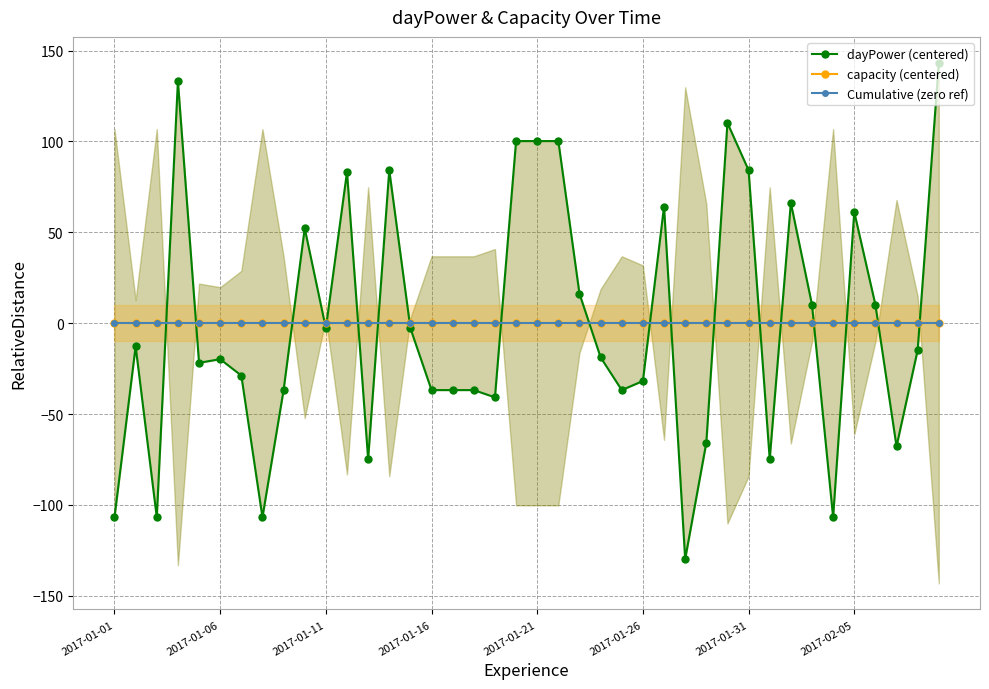

Reading right to left, what are all the values shown in this chart?

dayPower (centered): 143.2	-14.8	-67.8	10.2	61.2	-106.8	10.2	66.2	-74.8	84.2	110.2	-65.8	-129.8	64.2	-31.8	-36.8	-18.8	16.2	100.2	100.2	100.2	-40.8	-36.8	-36.8	-36.8	-2.8	84.2	-74.8	83.2	-2.8	52.2	-36.8	-106.8	-28.8	-19.8	-21.8	133.2	-106.8	-12.8	-106.8
capacity (centered): 0.0	0.0	0.0	0.0	0.0	0.0	0.0	0.0	0.0	0.0	0.0	0.0	0.0	0.0	0.0	0.0	0.0	0.0	0.0	0.0	0.0	0.0	0.0	0.0	0.0	0.0	0.0	0.0	0.0	0.0	0.0	0.0	0.0	0.0	0.0	0.0	0.0	0.0	0.0	0.0
Cumulative (zero ref): 0.0	0.0	0.0	0.0	0.0	0.0	0.0	0.0	0.0	0.0	0.0	0.0	0.0	0.0	0.0	0.0	0.0	0.0	0.0	0.0	0.0	0.0	0.0	0.0	0.0	0.0	0.0	0.0	0.0	0.0	0.0	0.0	0.0	0.0	0.0	0.0	0.0	0.0	0.0	0.0